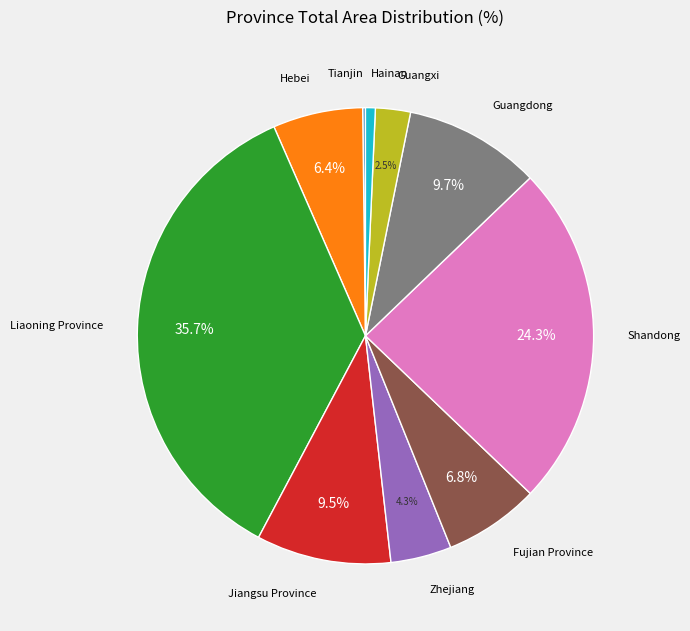

Which slice is the largest?

Liaoning Province